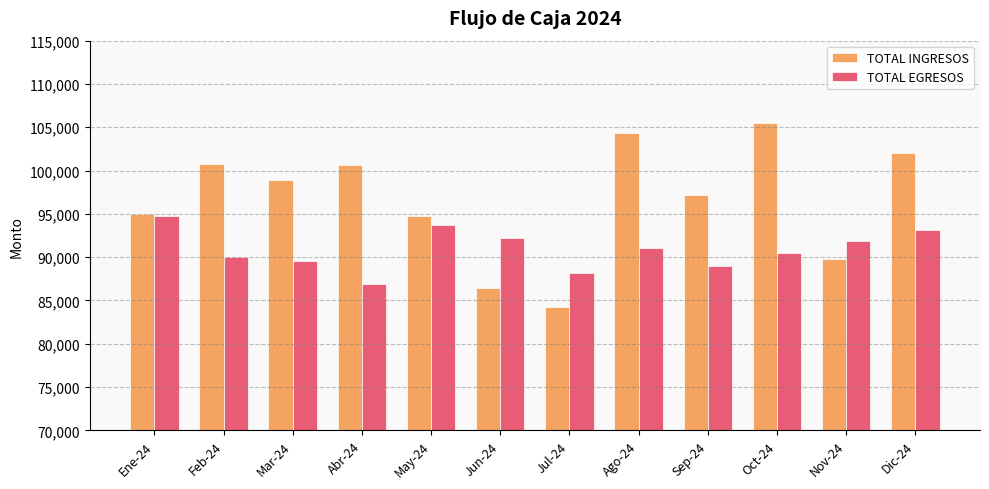

Is the value of TOTAL EGRESOS at Jul-24 greater than the value of TOTAL INGRESOS at Abr-24?

No